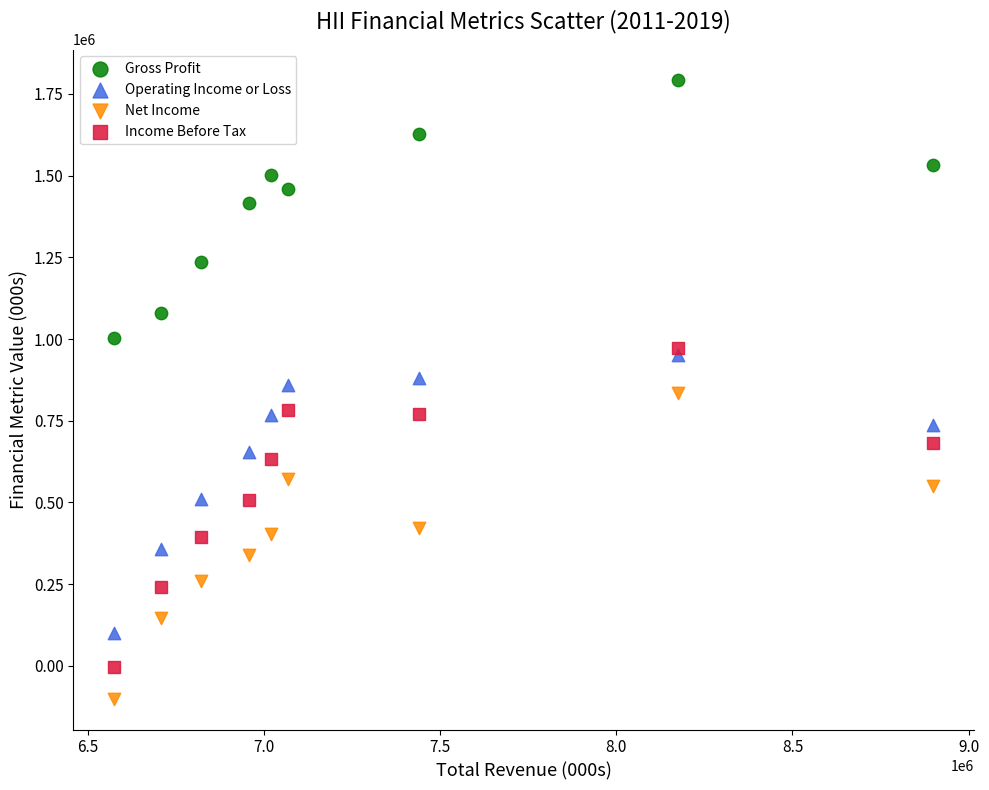

Which series contains the highest Y value?

Gross Profit